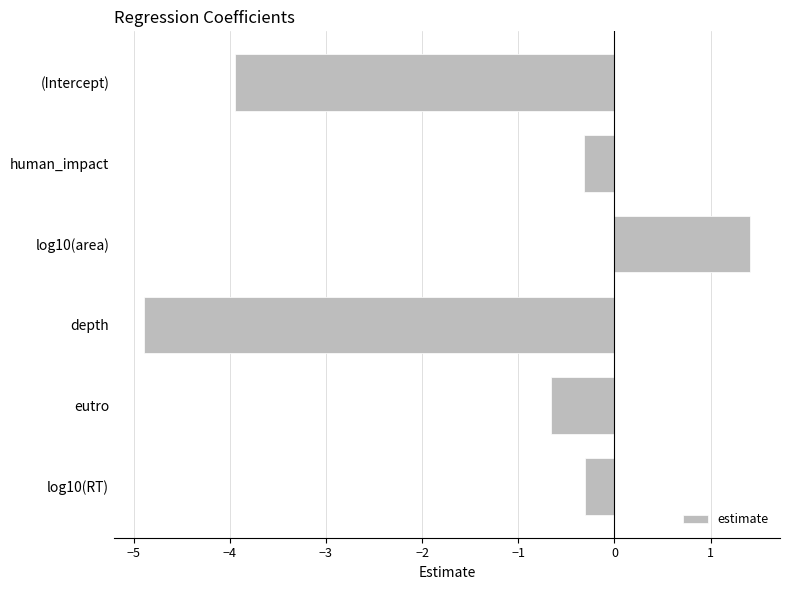

At which label is the value closest to -1?

eutro